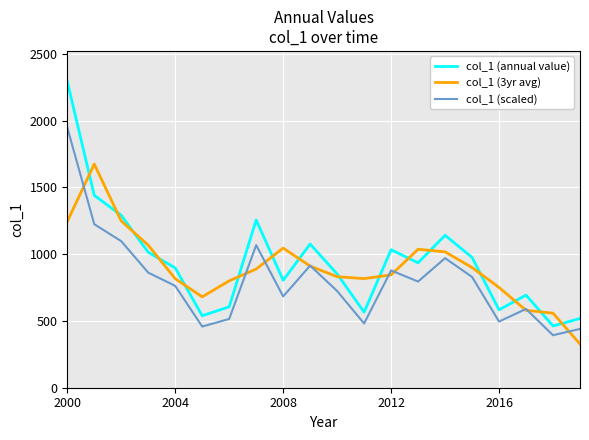

At how many categories does at least one series exceed 1590?

2